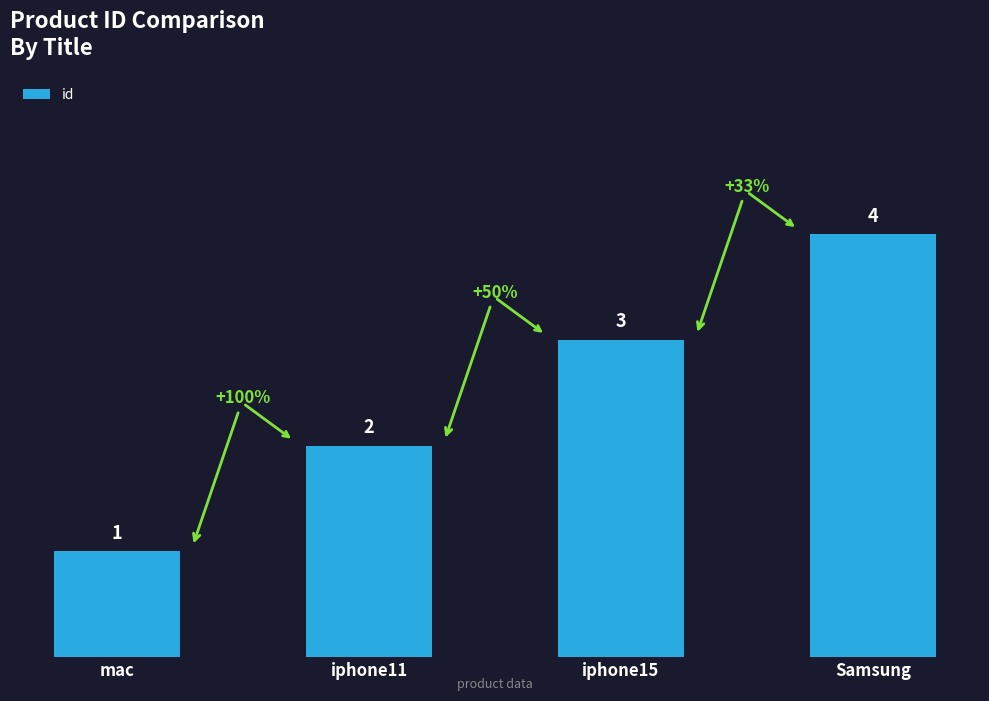

What position from the left is iphone11?

2